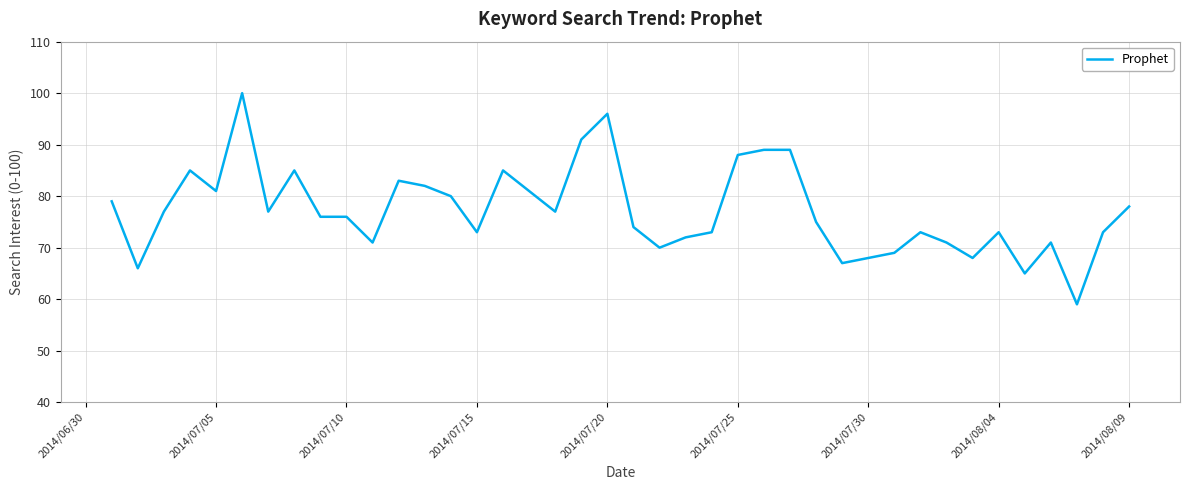

What is the greatest value displayed?

100